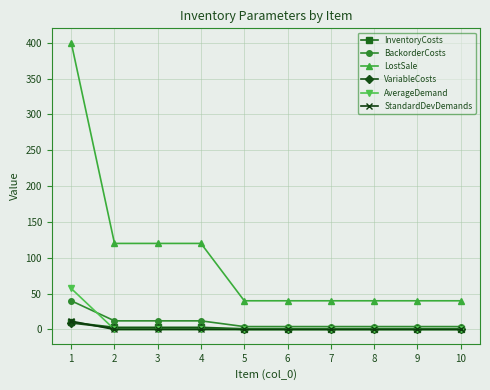

What is the maximum value for AverageDemand?

57.1